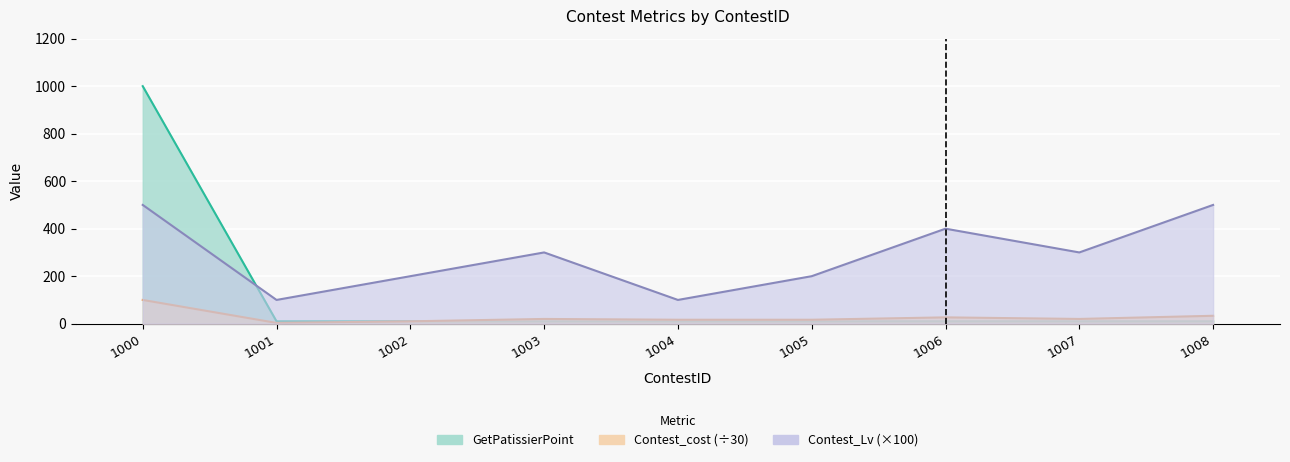

Reading left to right, extract all data points from this chart.

Contest_cost: 1000=100.0	1001=3.3	1002=10.0	1003=20.0	1004=16.7	1005=16.7	1006=26.7	1007=20.0	1008=33.3
Contest_Lv: 1000=500.0	1001=100.0	1002=200.0	1003=300.0	1004=100.0	1005=200.0	1006=400.0	1007=300.0	1008=500.0
GetPatissierPoint: 1000=1000.0	1001=10.0	1002=10.0	1003=10.0	1004=10.0	1005=10.0	1006=10.0	1007=10.0	1008=10.0